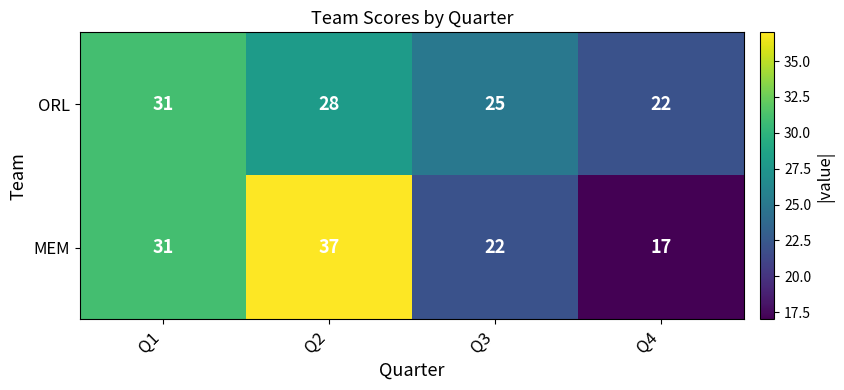

Count the number of data series in this chart.

2